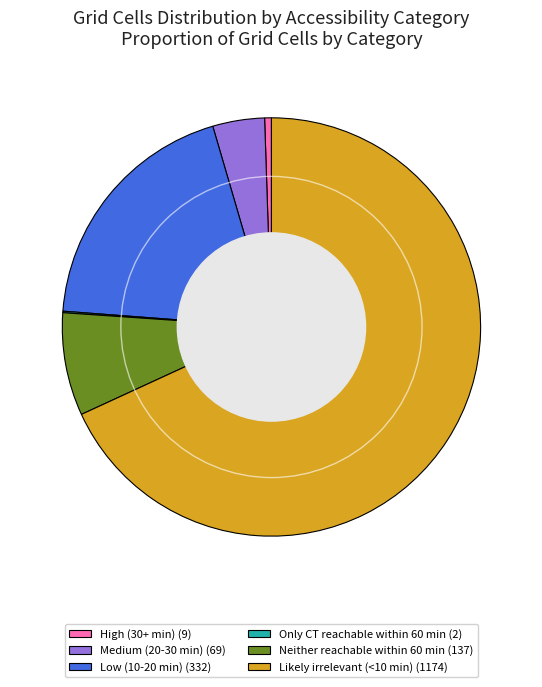

Which has a higher value, Low (10-20 min) (332) or High (30+ min) (9)?

Low (10-20 min) (332)